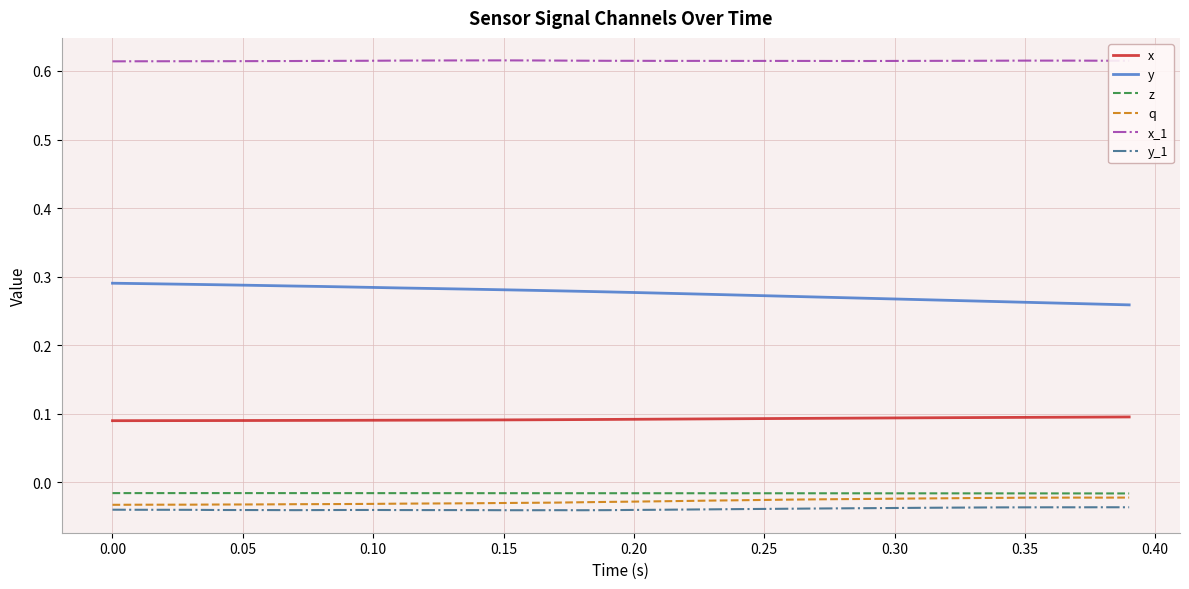

True or false: x and y_1 intersect in this chart.

False